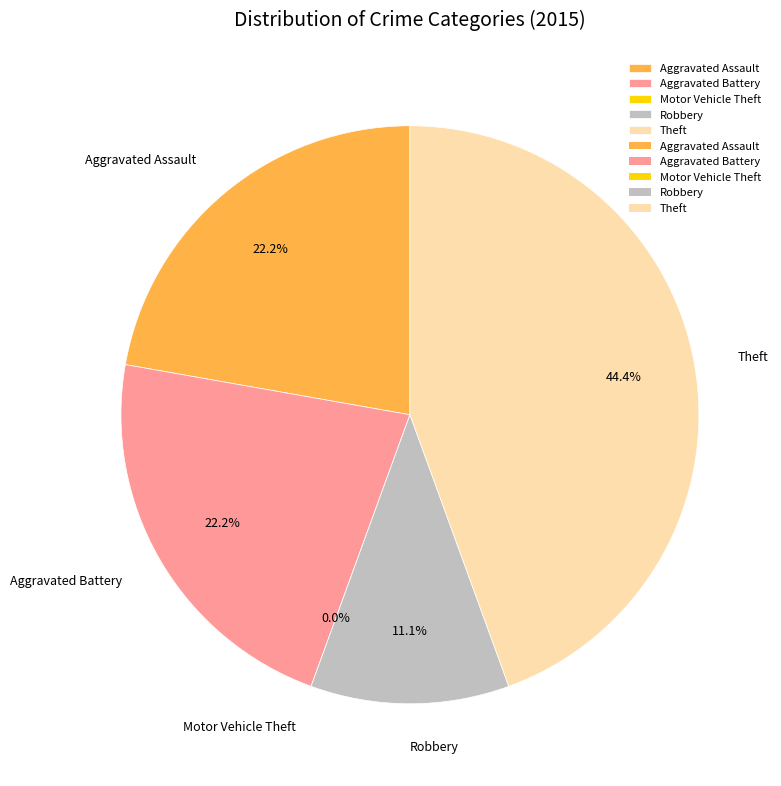

What is the total percentage of Aggravated Assault and Theft?

66.7%